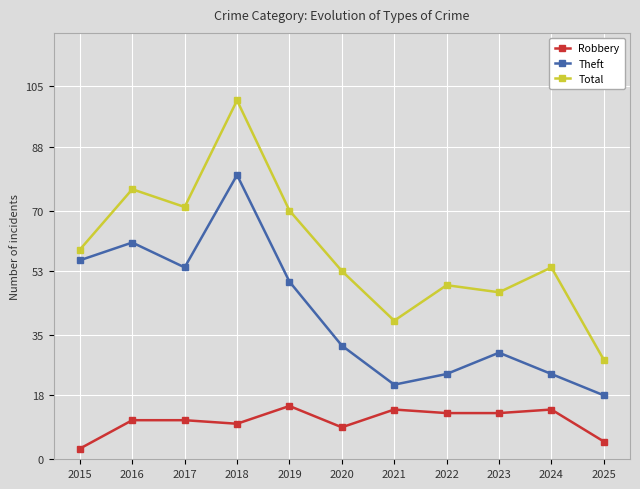

What is the minimum value shown in the chart?

3